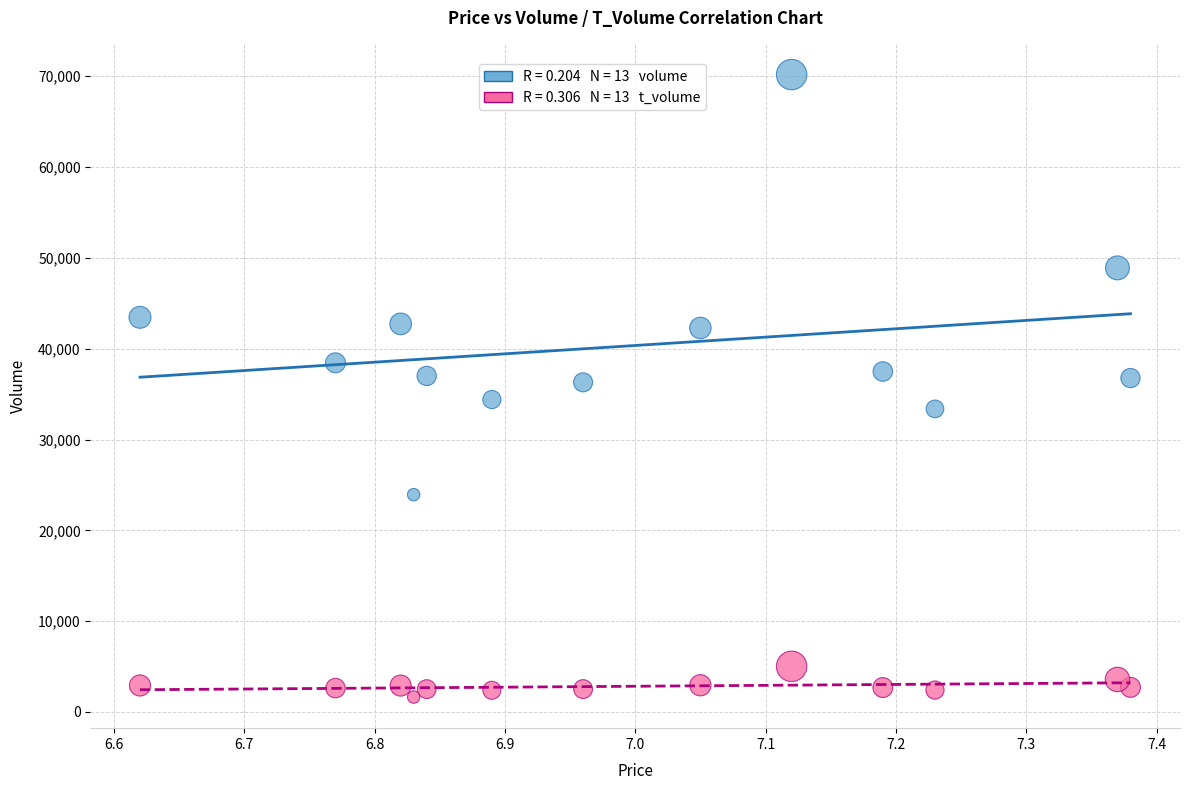

Across all data points, what is the range of Y values (max minus min)?

68539